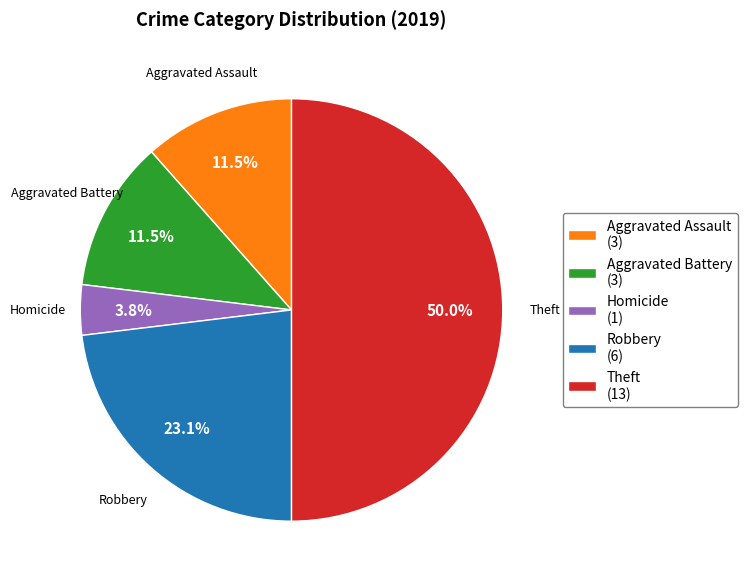

Which category has the biggest portion of the pie?

Theft (13)